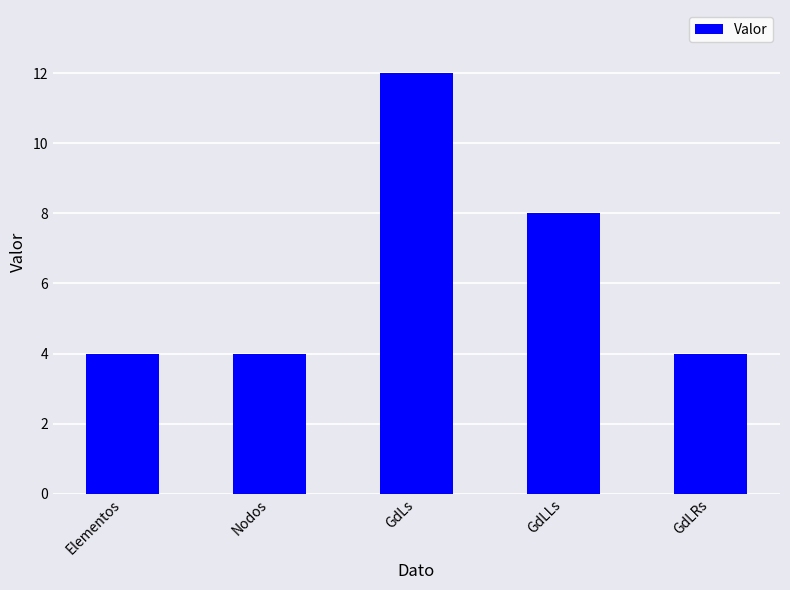

At which label is the value closest to 8?

GdLLs